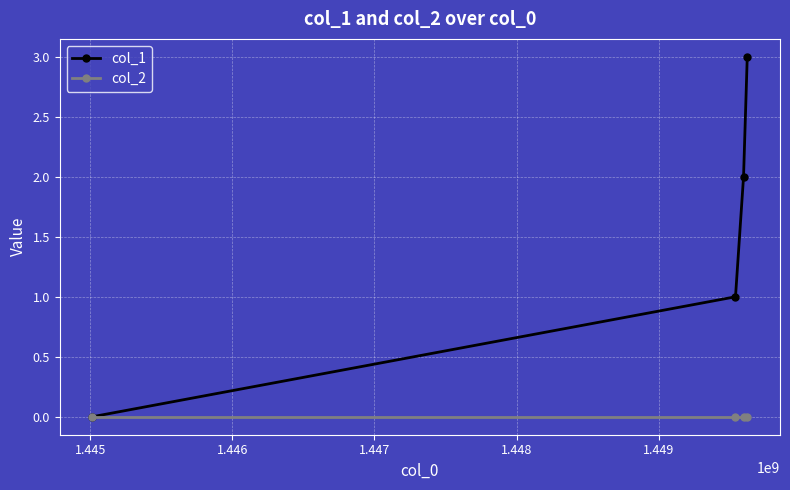

What is the greatest value displayed?

3